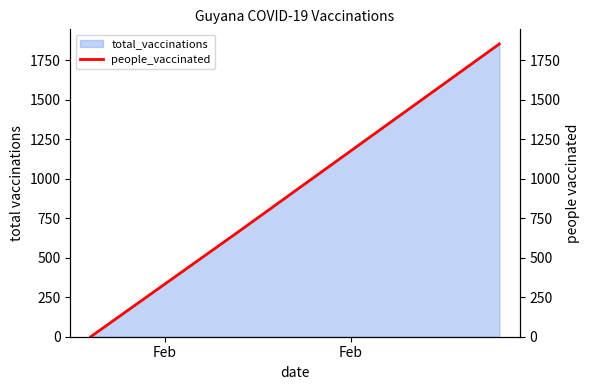

How many values in total_vaccinations are above zero?

2